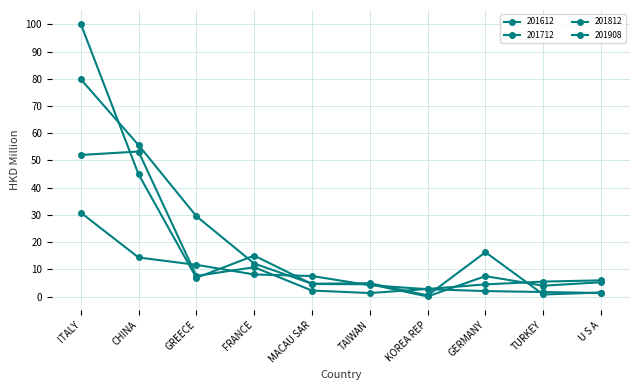

What is the sum of all 201908 values?

84.5